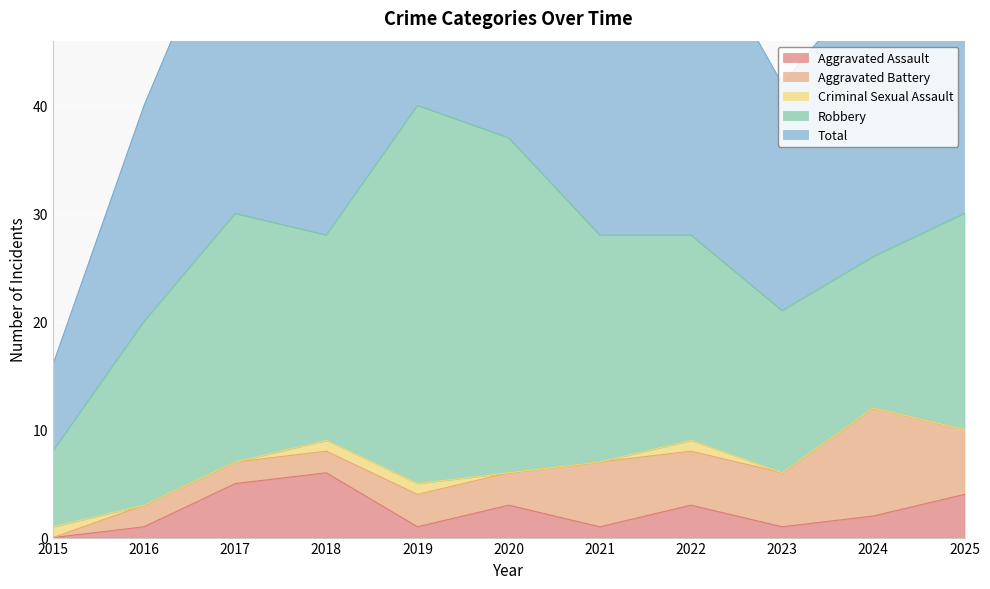

How many categories are shown in the chart?

11